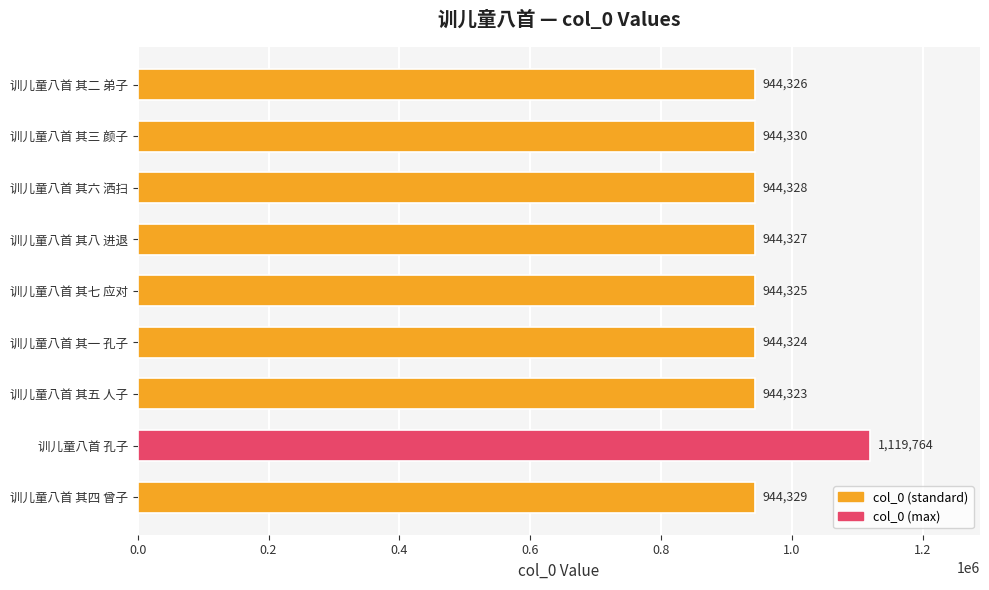

True or false: the data shows 1271652 at 训儿童八首 其一 孔子.

False